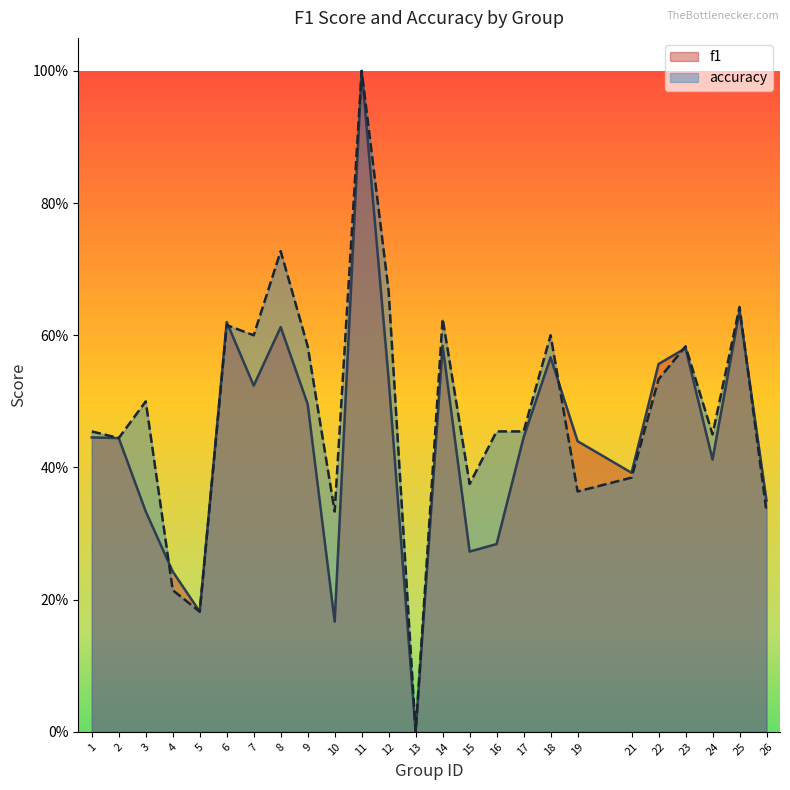

Reading left to right, list all the values displayed in this chart.

f1: 0.4	0.4	0.3	0.2	0.2	0.6	0.5	0.6	0.5	0.2	1.0	0.5	0.0	0.6	0.3	0.3	0.4	0.6	0.4	0.4	0.6	0.6	0.4	0.6	0.4
accuracy: 0.5	0.4	0.5	0.2	0.2	0.6	0.6	0.7	0.6	0.3	1.0	0.7	0.0	0.6	0.4	0.5	0.5	0.6	0.4	0.4	0.5	0.6	0.5	0.6	0.3